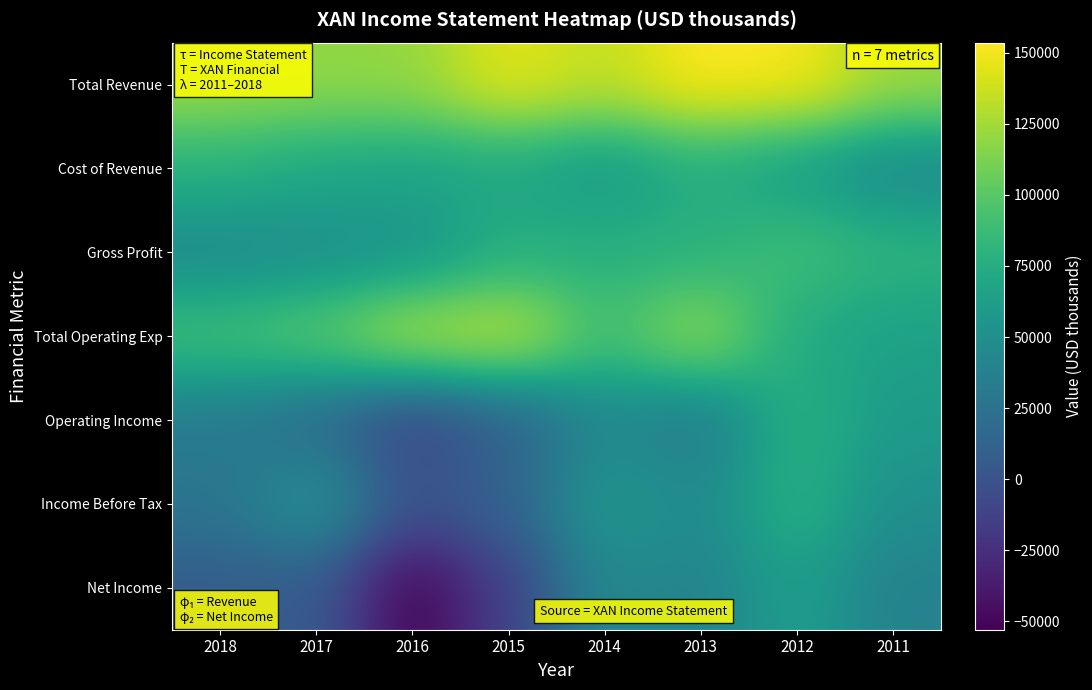

Reading right to left, transcribe all the data shown in this chart.

Total Revenue: 2011=124400	2012=151900	2013=153600	2014=134700	2015=145900	2016=120500	2017=119700	2018=123500
Cost of Revenue: 2011=43200	2012=61300	2013=75200	2014=57100	2015=69800	2016=66700	2017=70800	2018=78900
Gross Profit: 2011=81200	2012=90600	2013=78400	2014=77600	2015=76000	2016=53800	2017=48900	2018=44700
Total Operating Exp: 2011=64500	2012=73100	2013=122000	2014=91700	2015=135800	2016=130800	2017=101800	2018=91700
Operating Income: 2011=59800	2012=78800	2013=31600	2014=43100	2015=10100	2016=-10300	2017=17900	2018=31900
Income Before Tax: 2011=49800	2012=79000	2013=45400	2014=57700	2015=12400	2016=-300	2017=54100	2018=27000
Net Income: 2011=37700	2012=63200	2013=39200	2014=44000	2015=-13900	2016=-53000	2017=5700	2018=7000